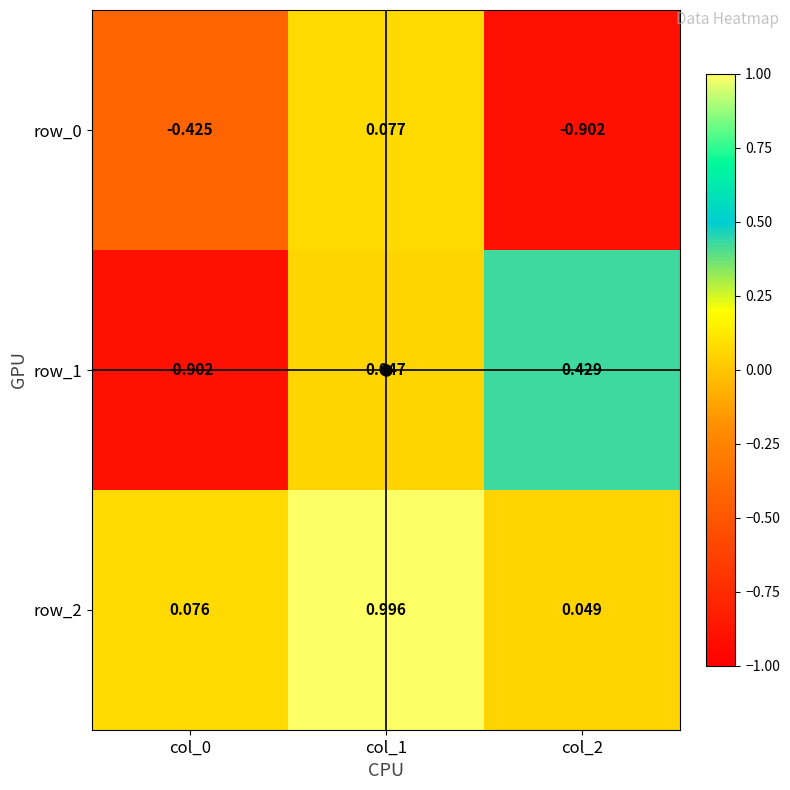

What value does the row_2 series have at col_1?

1.0